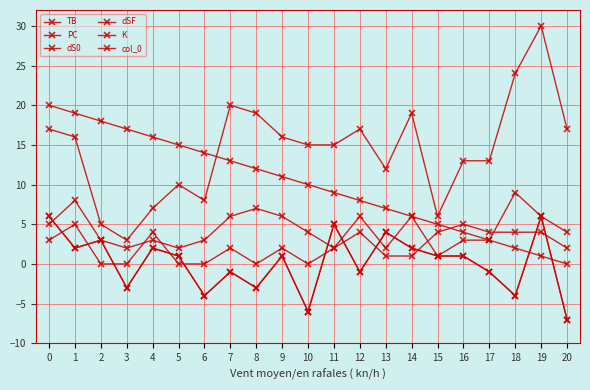

Does the chart have visible grid lines?

Yes